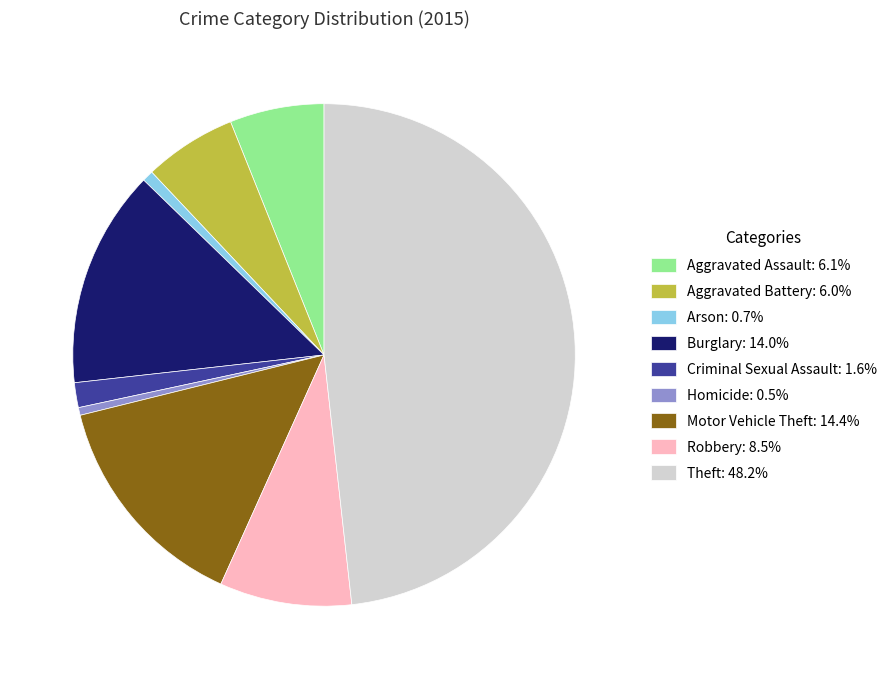

Is the sum of Theft: 48.2% and Arson: 0.7% greater than half?

No